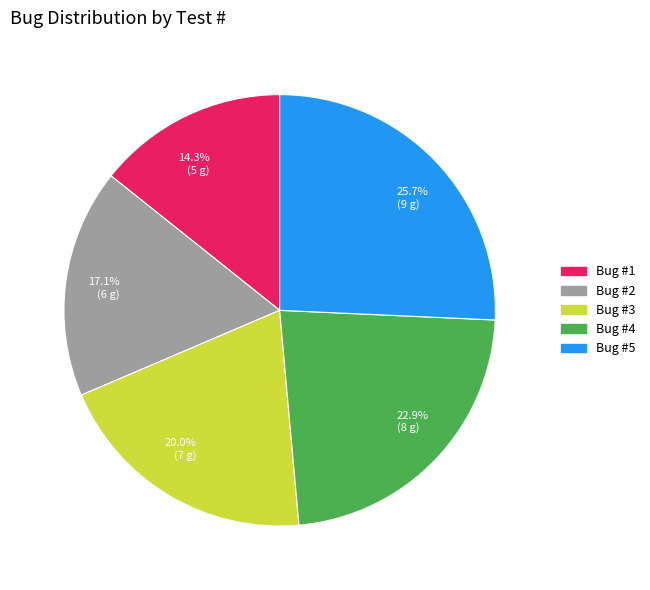

What is the ratio of the value at Bug #3 to the value at Bug #5?

0.8